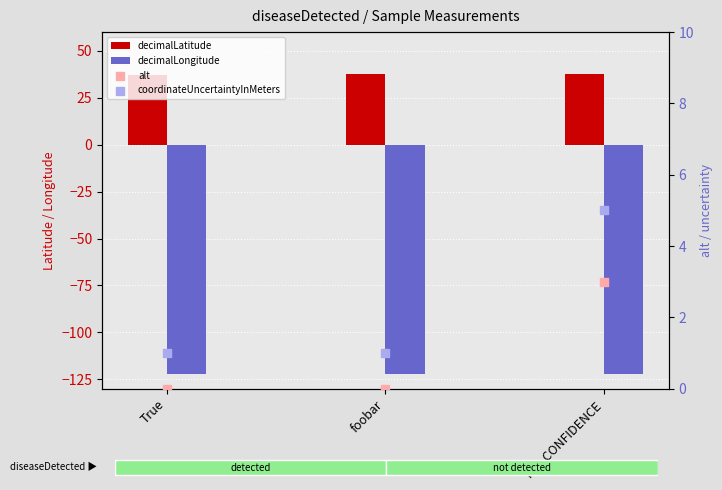

At how many categories does at least one series exceed -69?

3